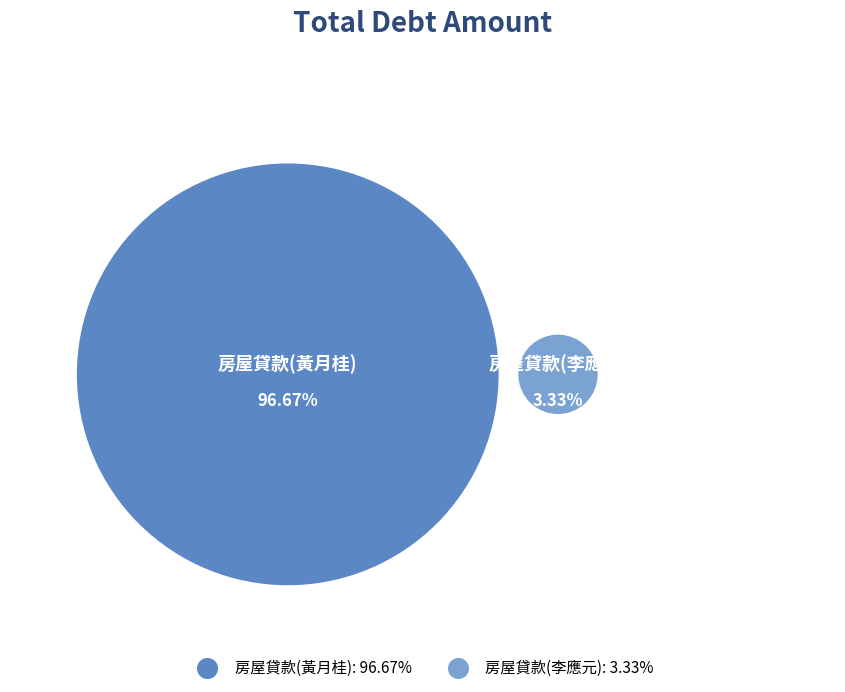

To the nearest percent, what percentage of the pie is 房屋貸款(李應元)?

3%